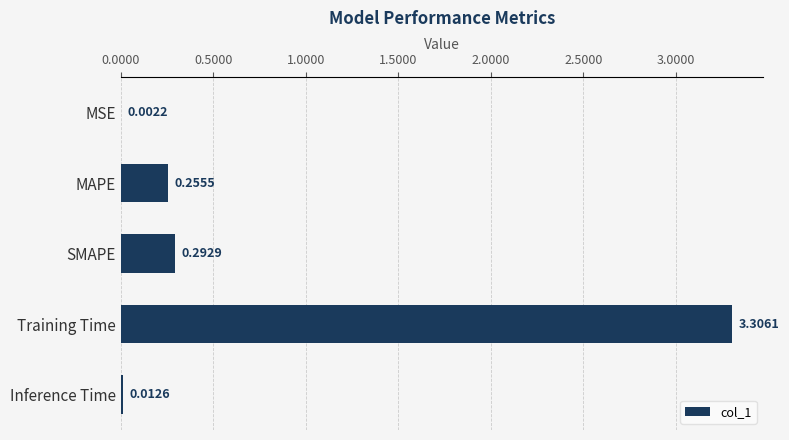

At which label is the value closest to 1?

SMAPE